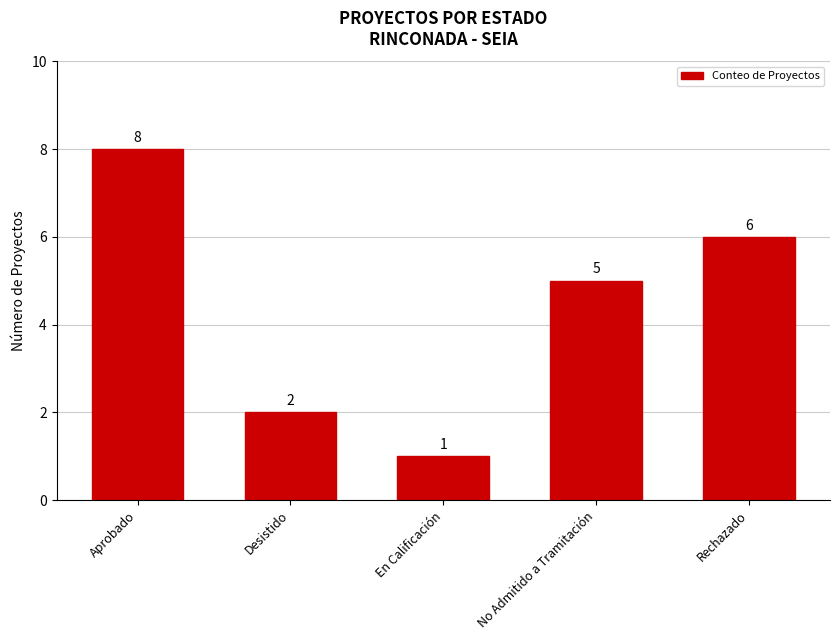

What is the sum of all values?

22